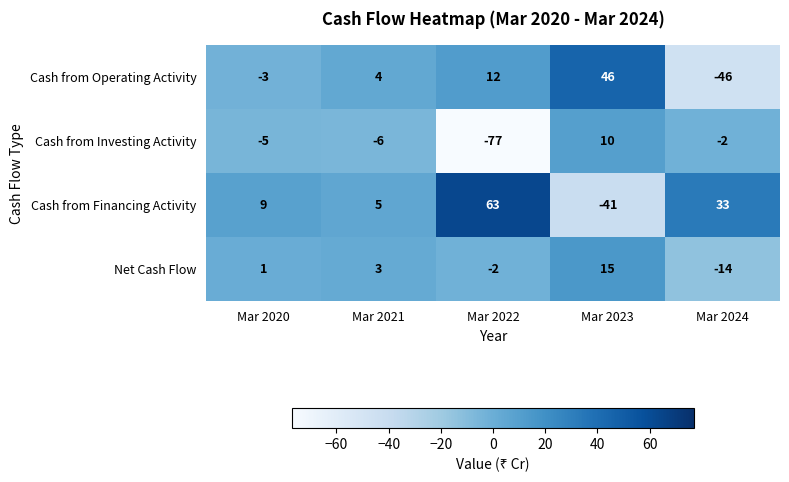

Reading left to right, list all the values displayed in this chart.

Cash from Operating Activity: -3	4	12	46	-46
Cash from Investing Activity: -5	-6	-77	10	-2
Cash from Financing Activity: 9	5	63	-41	33
Net Cash Flow: 1	3	-2	15	-14